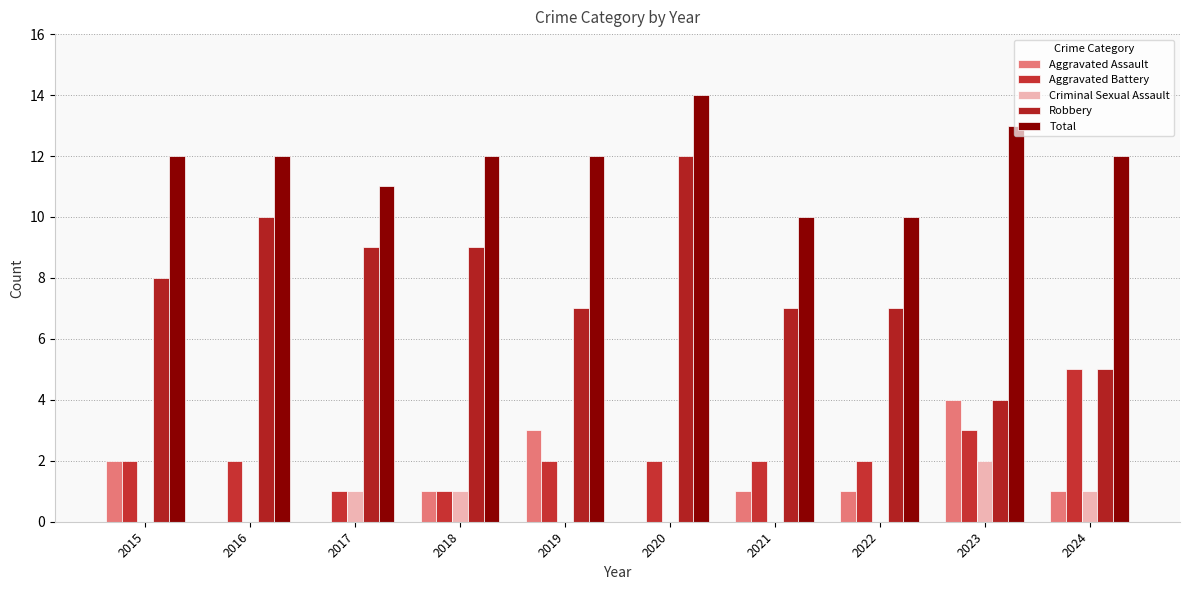

What is the sum of all Aggravated Assault values?

13